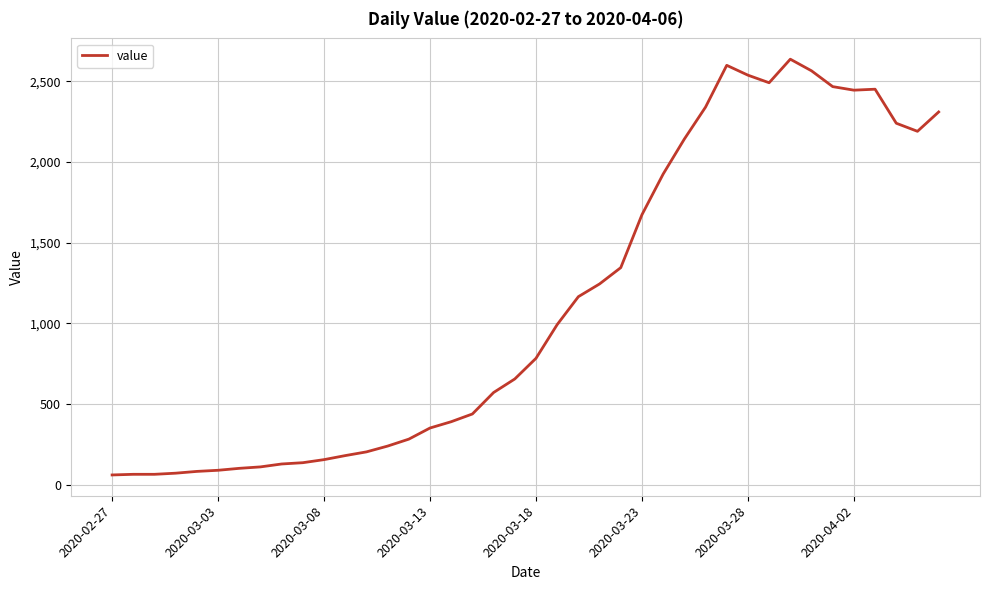

What is the maximum value shown in the chart?

2638